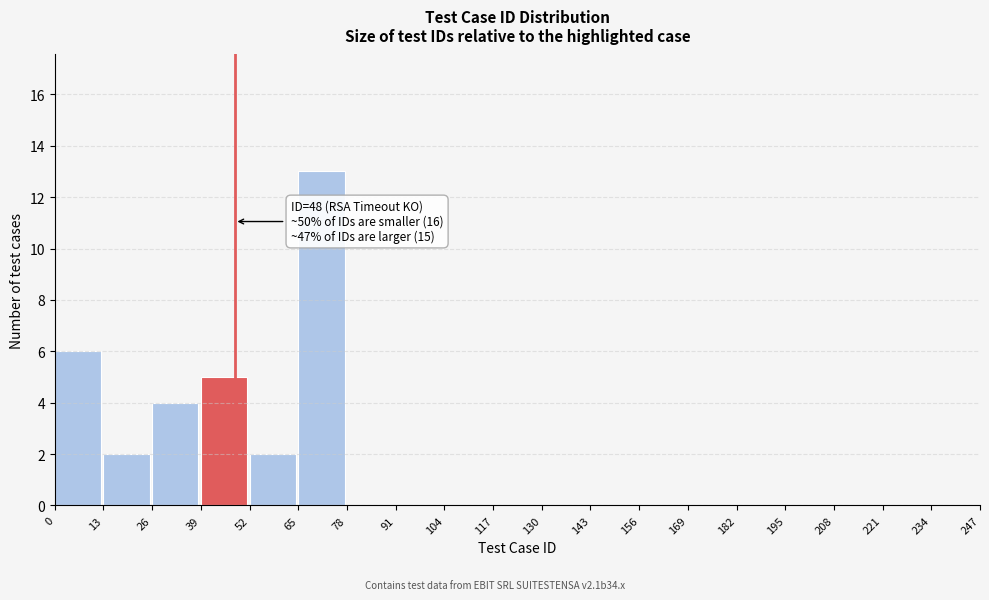

Over which range of the x-axis is the bar tallest?

65 to 78